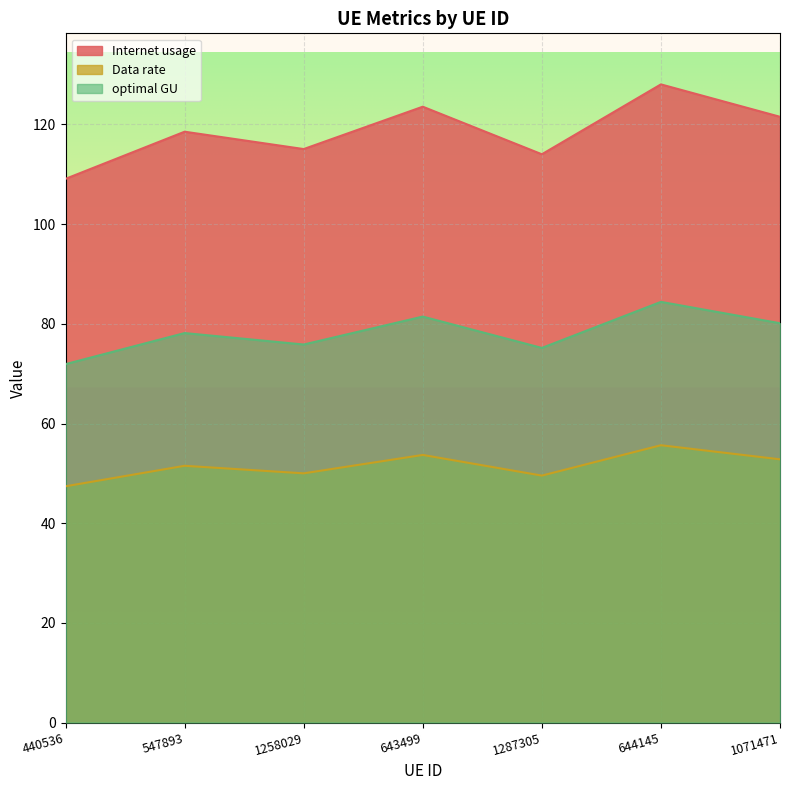

At how many categories does at least one series exceed 91?

7